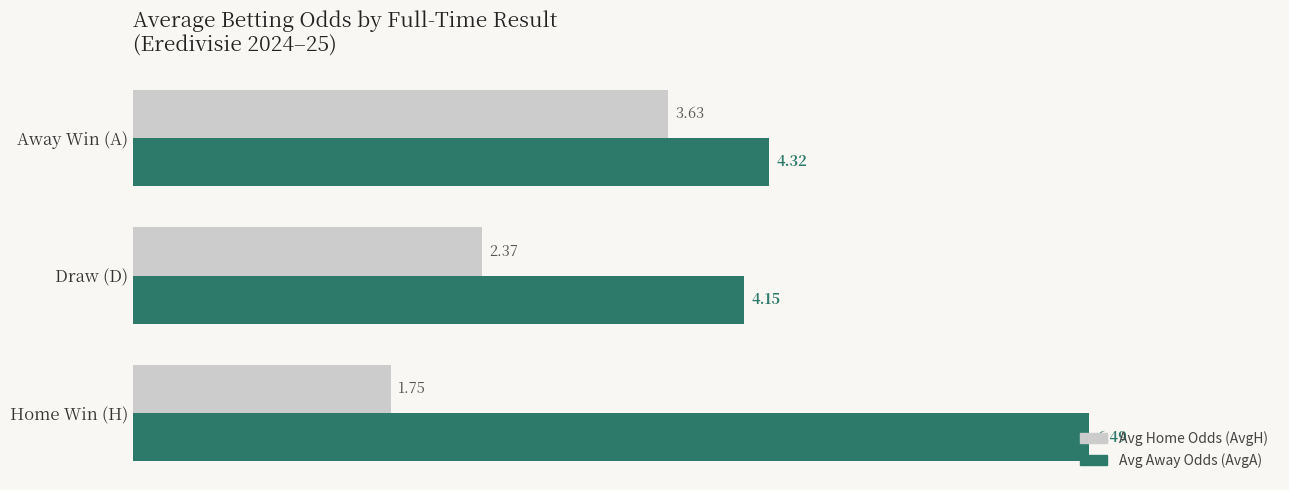

Which series changed the most between Home Win (H) and Draw (D)?

Avg Away Odds (AvgA)